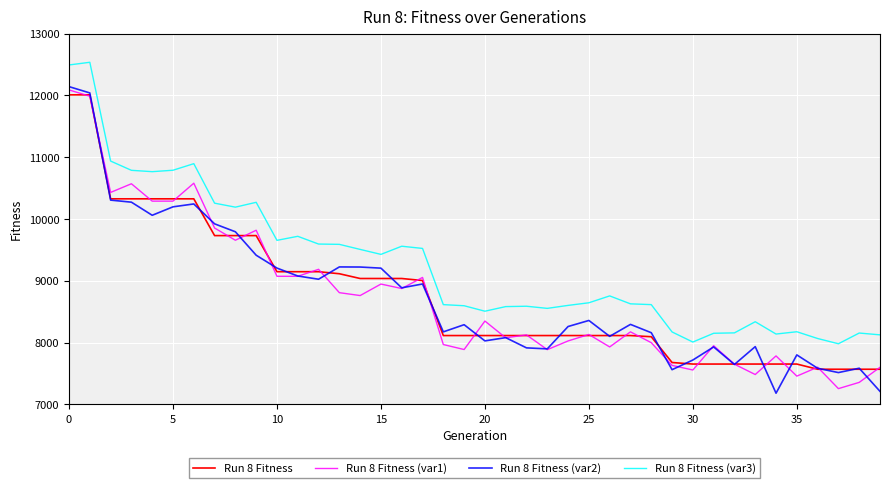

What is the maximum value for Run 8 Fitness?

12008.0